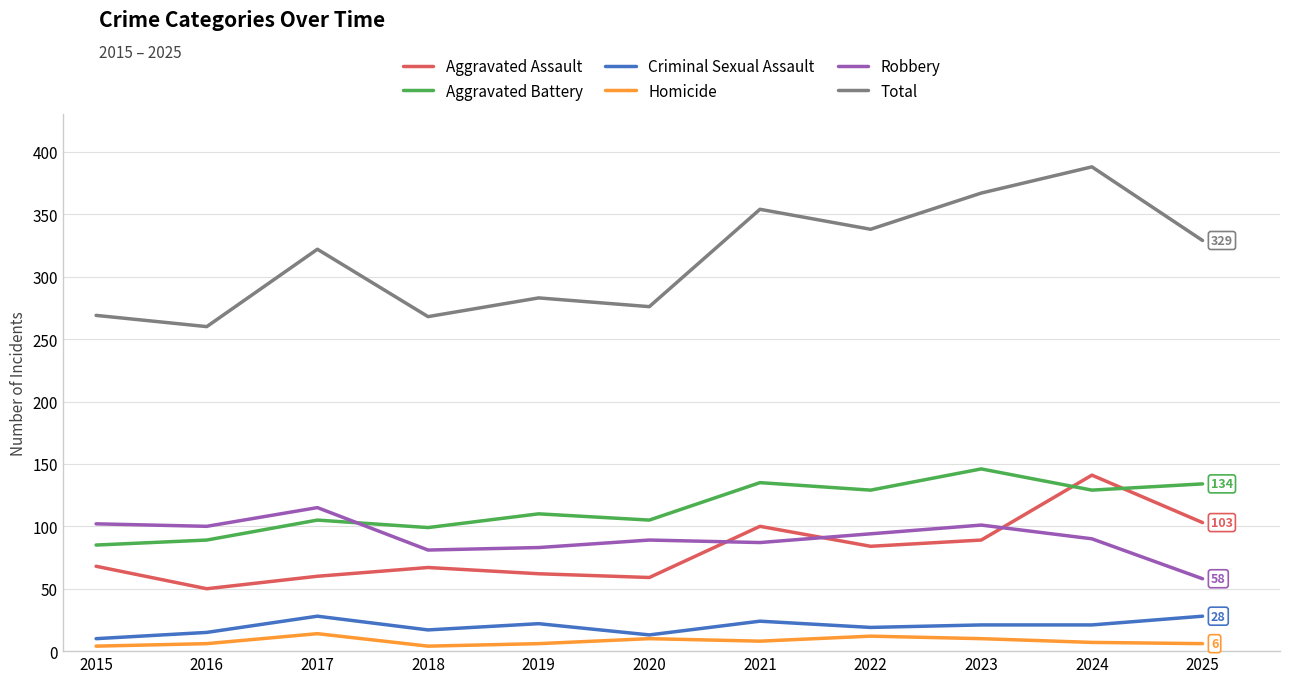

What is the difference between the maximum and second lowest values in the Homicide series?

10